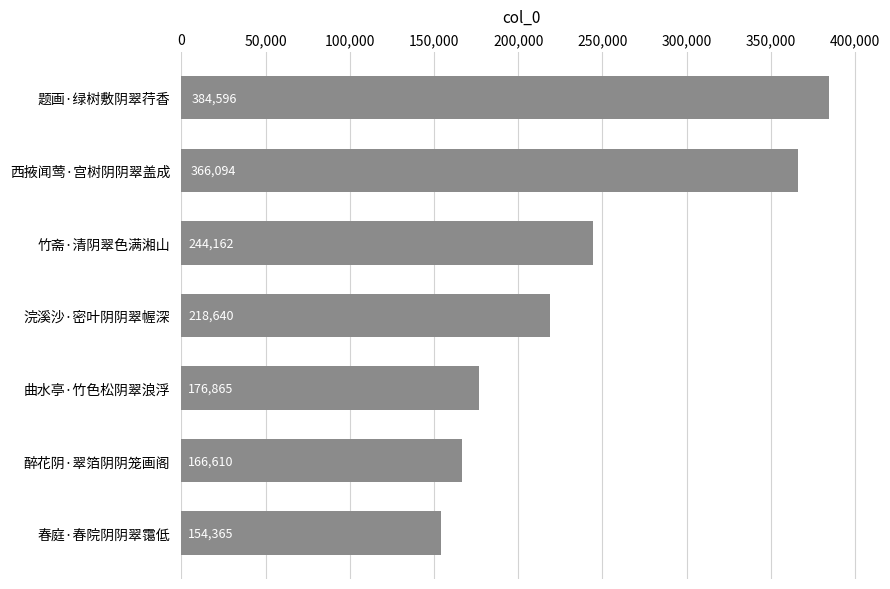

Are the bars horizontal?

Yes